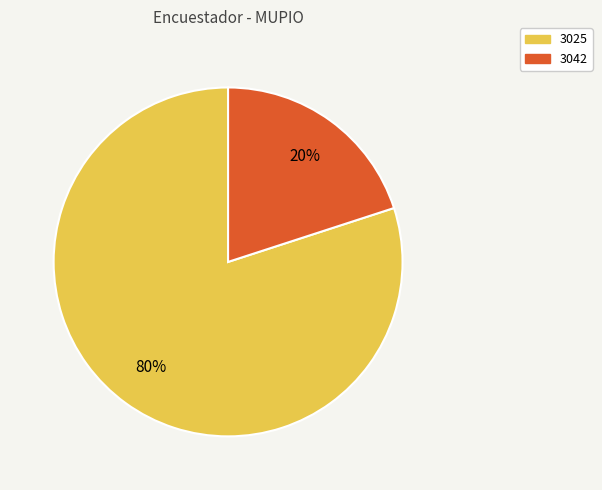

Is the sum of 3042 and 3025 greater than half?

Yes